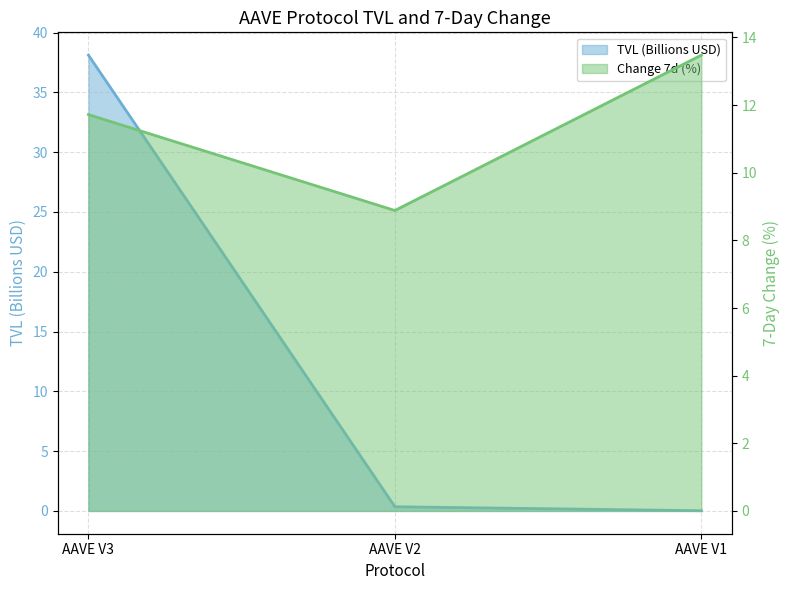

Rank the categories by change_7d value from highest to lowest.

AAVE V1, AAVE V3, AAVE V2